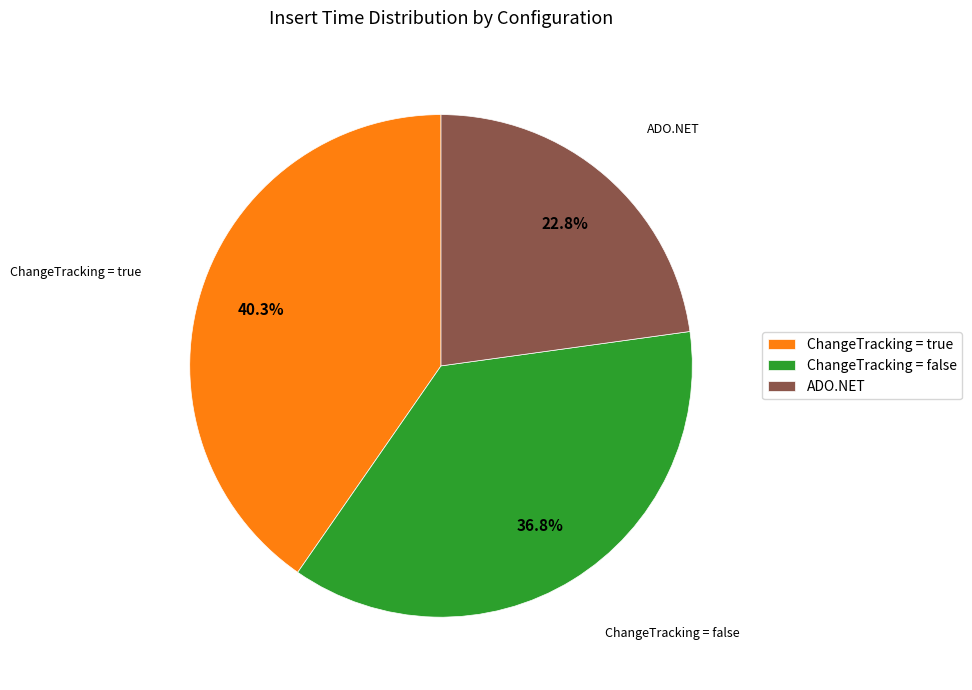

Do ADO.NET and ChangeTracking = false together represent more than half of the pie?

Yes